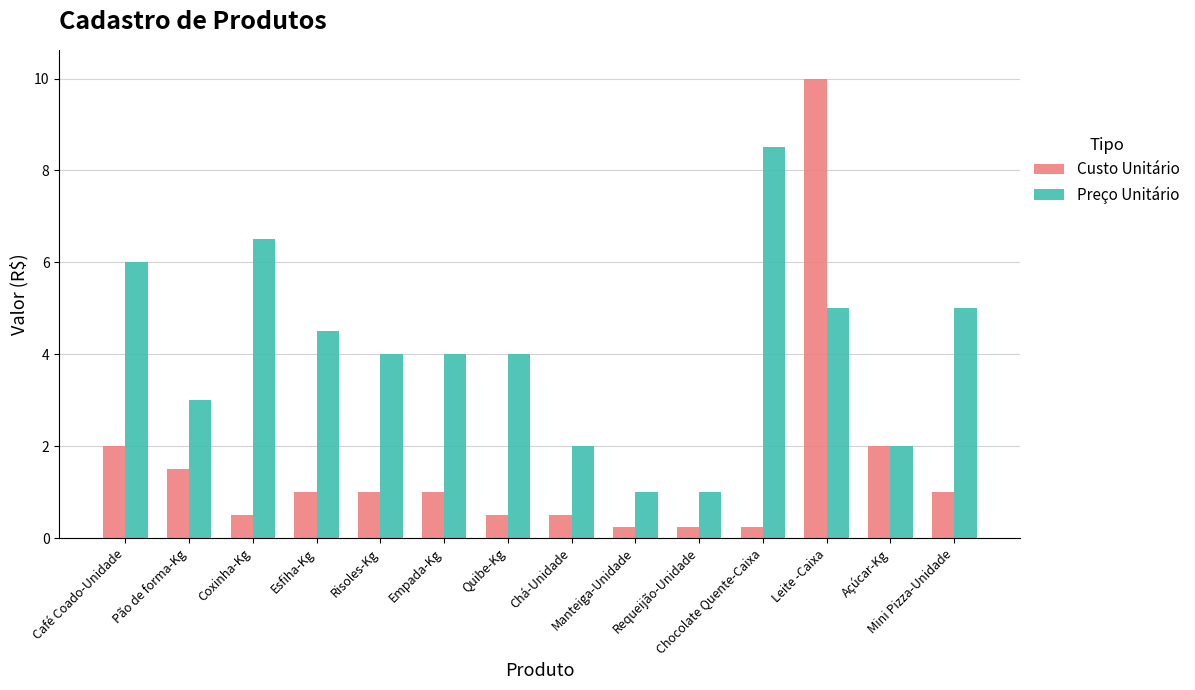

Which series has the largest range (max minus min)?

Custo Unitário